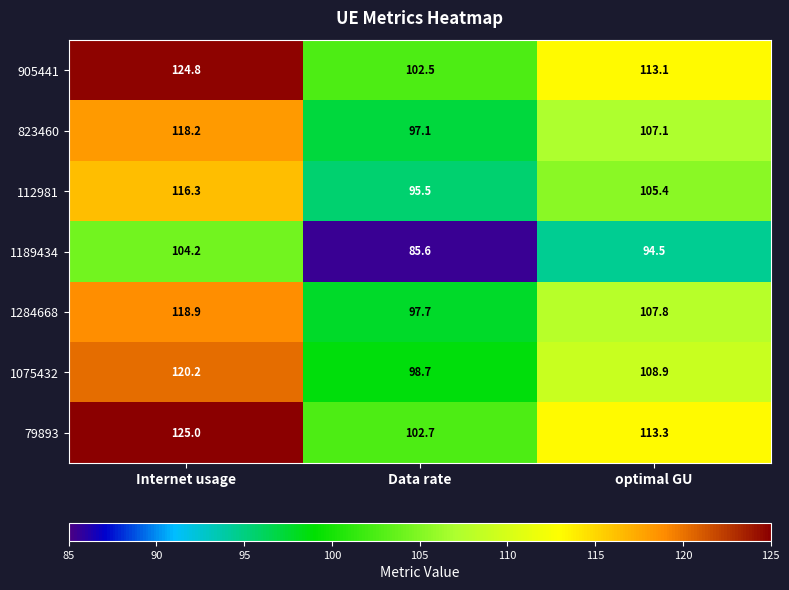

Count the number of data series in this chart.

7